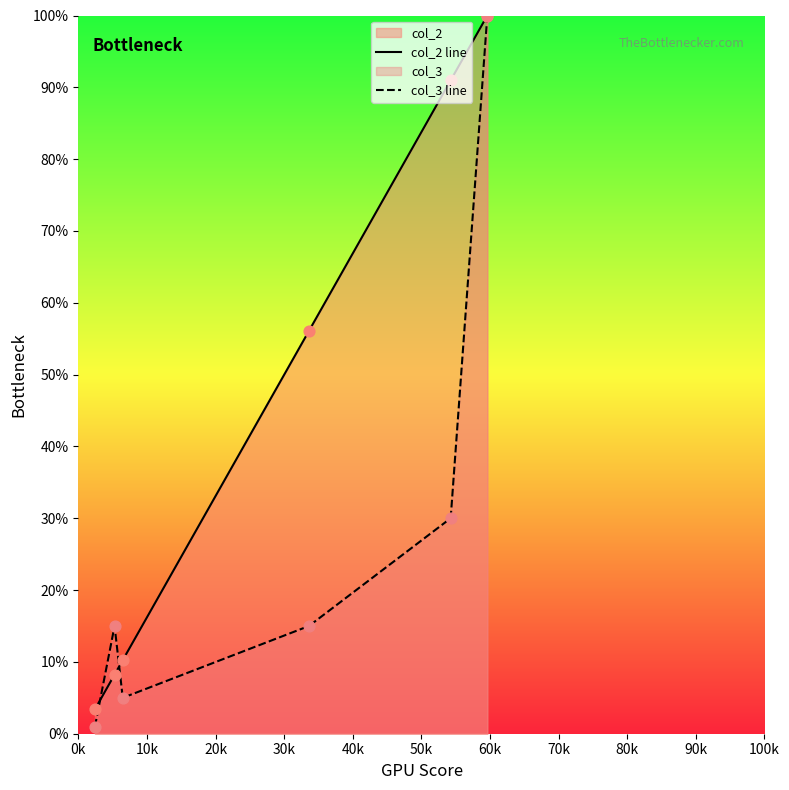

Which series has the largest total across all categories?

col_2 line